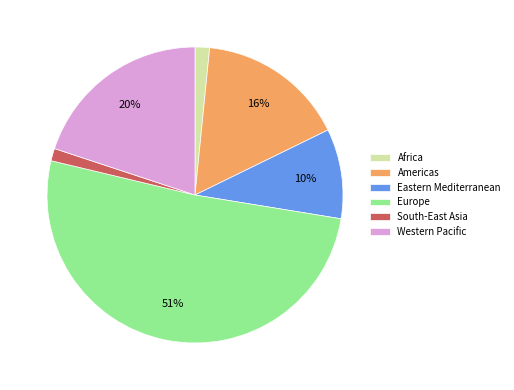

Is the sum of South-East Asia and Europe greater than half?

Yes